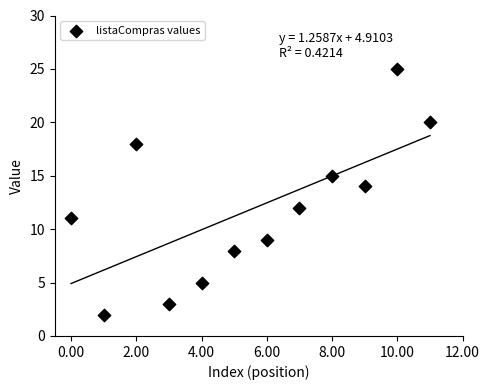

What is the average Y value?

12